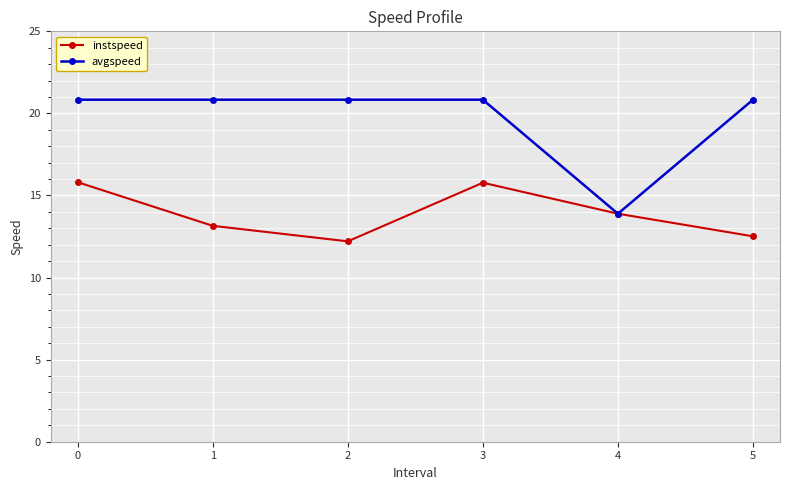

What is the difference between the maximum and minimum values in the avgspeed series?

6.9